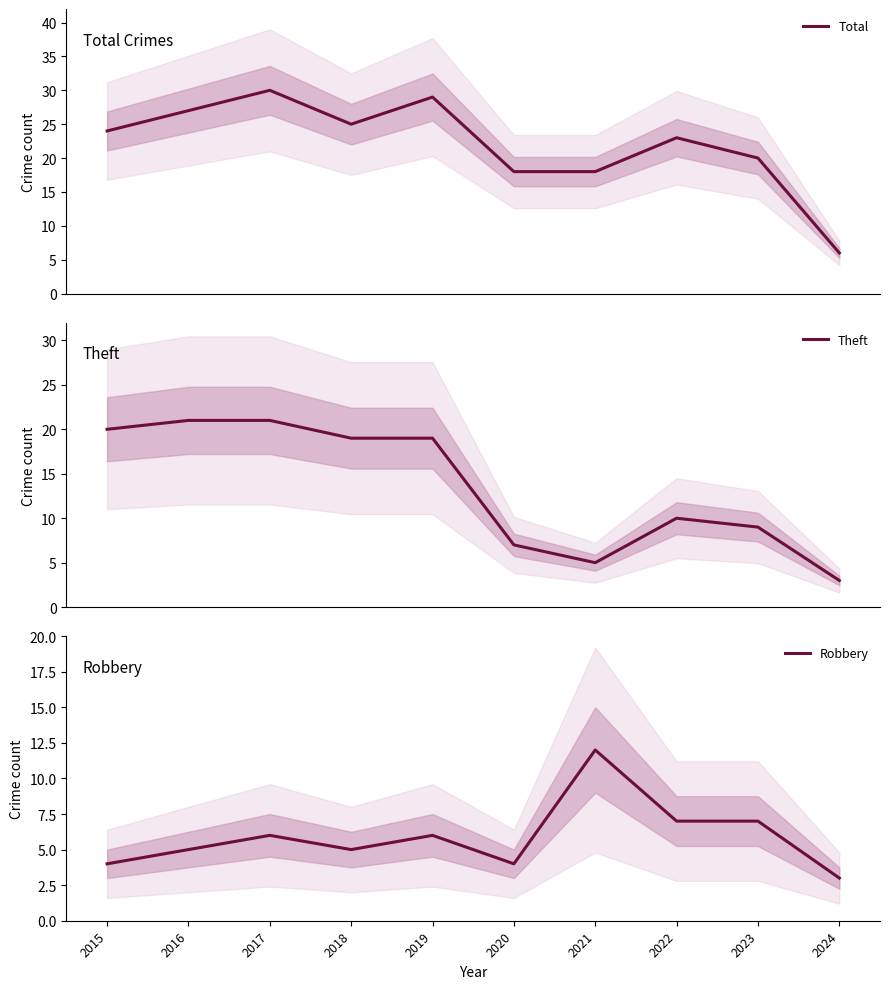

What are all the series names shown in the legend?

Total, Theft, Robbery